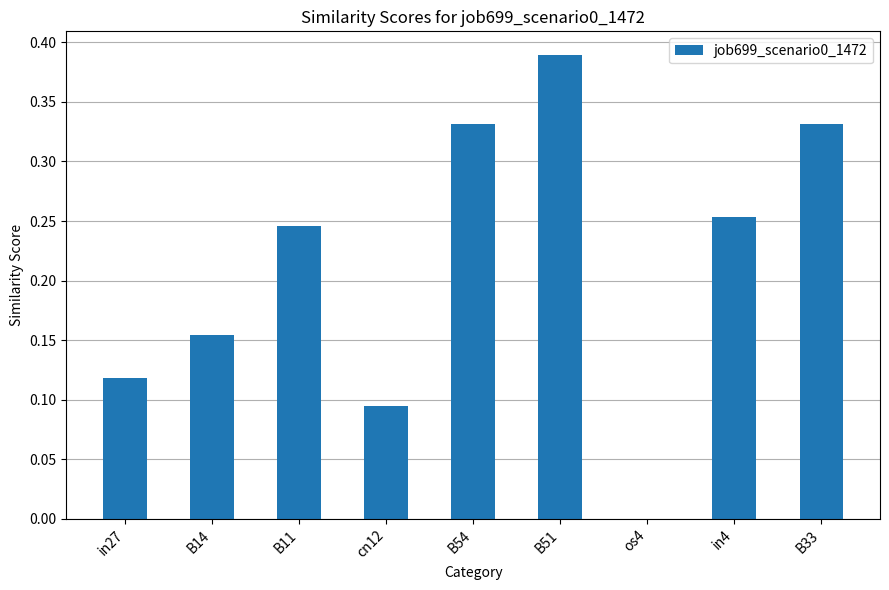

What is the change in value from B14 to B54?

+0.2